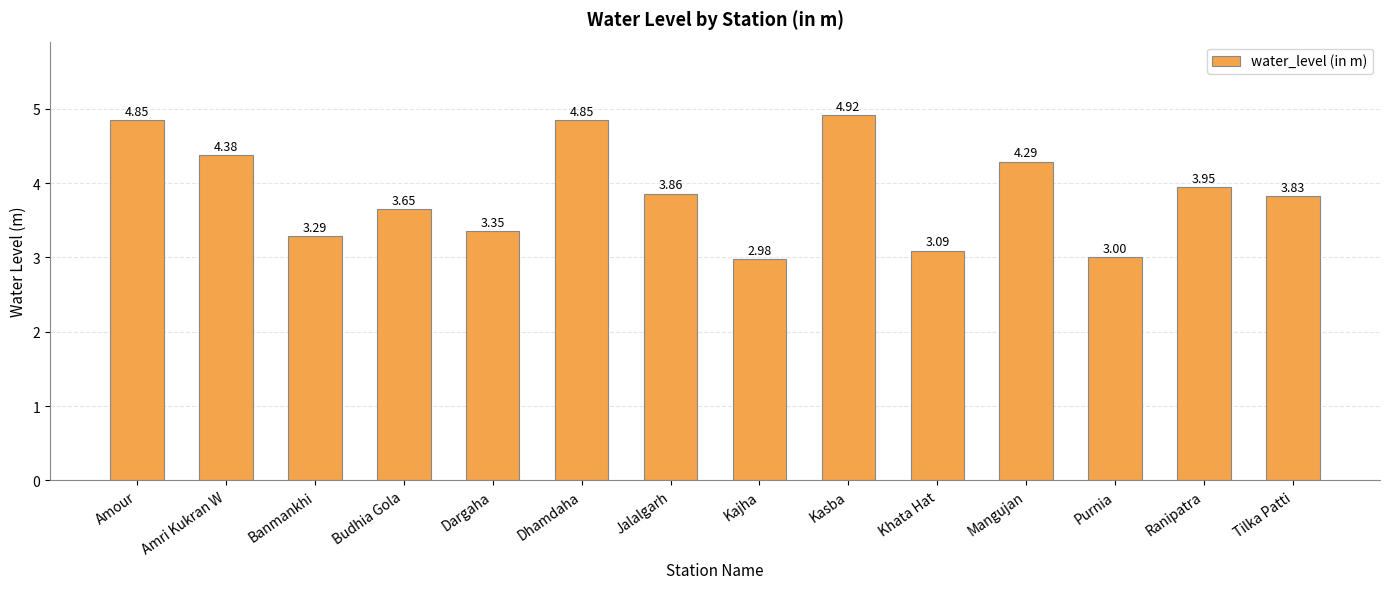

What is the difference between the second highest and minimum values?

1.9